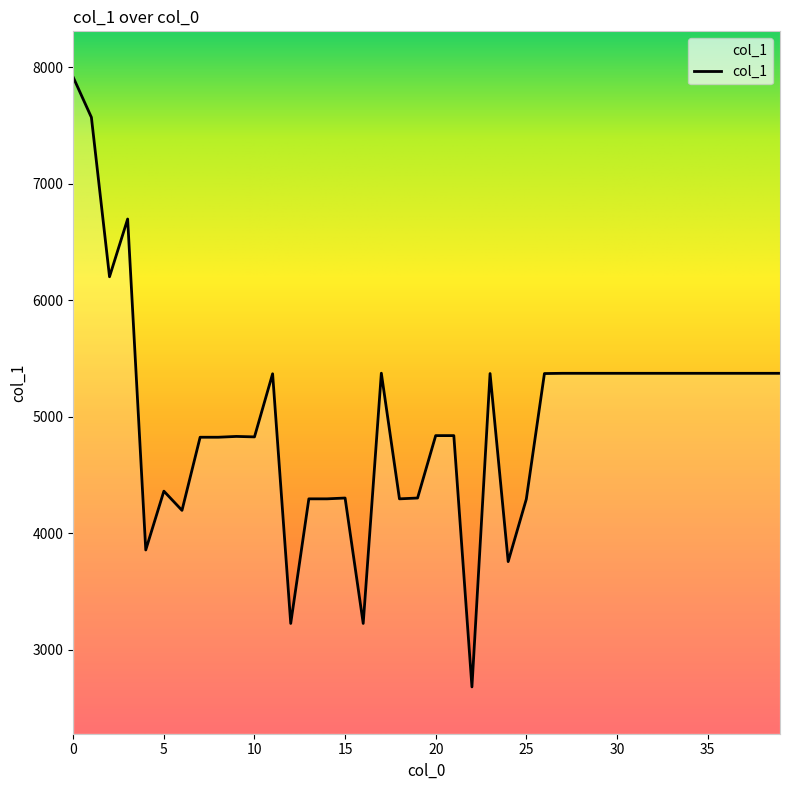

What is the minimum value shown in the chart?

2680